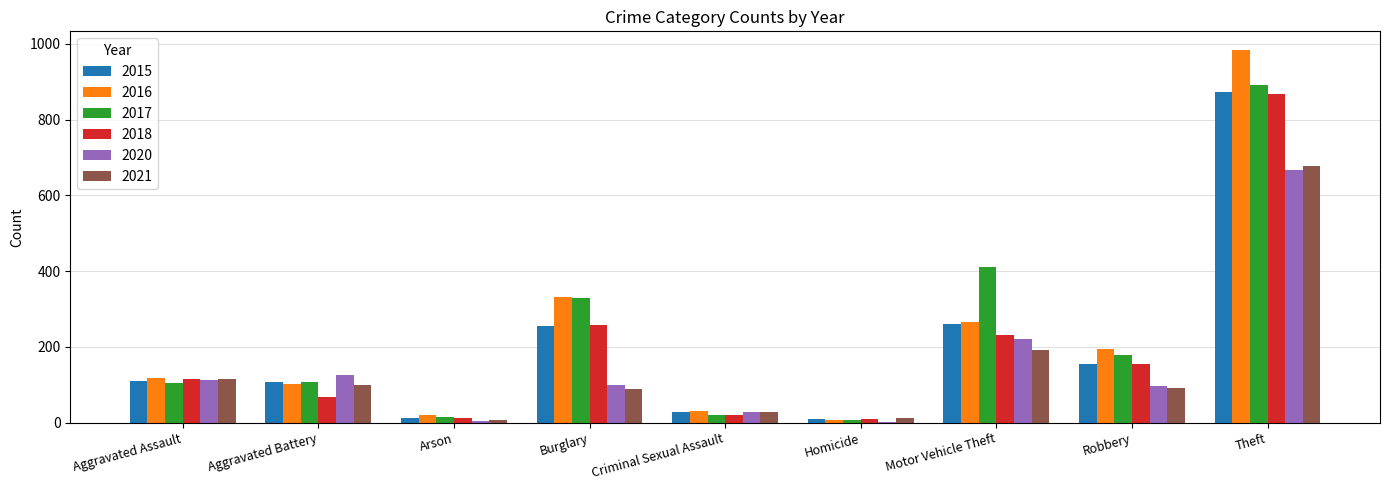

What is the maximum value shown in the chart?

984